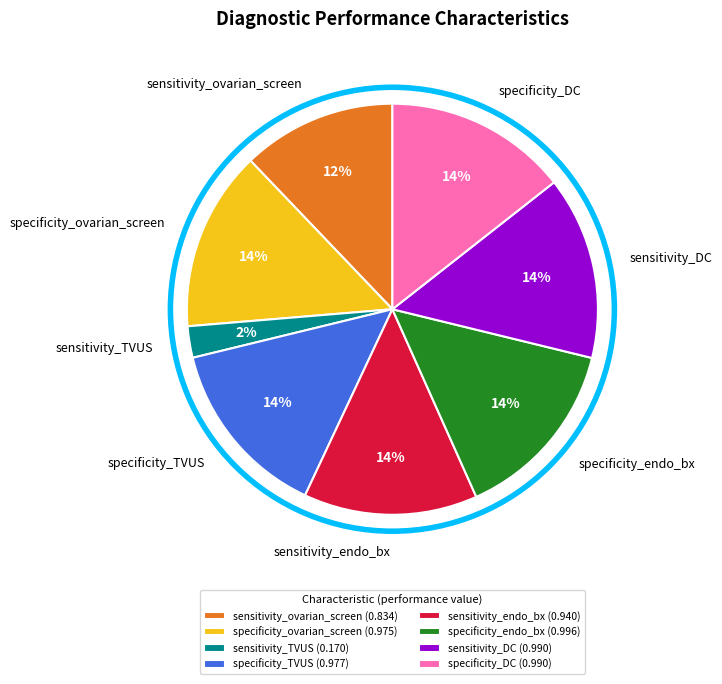

What percentage is the specificity_TVUS slice, to the nearest percent?

14%